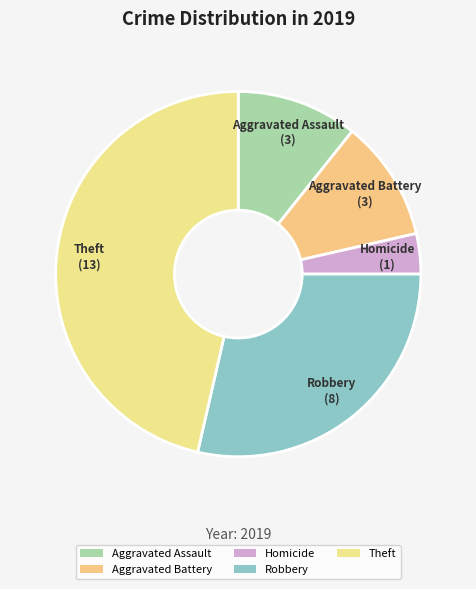

Is there a majority slice in this chart?

No